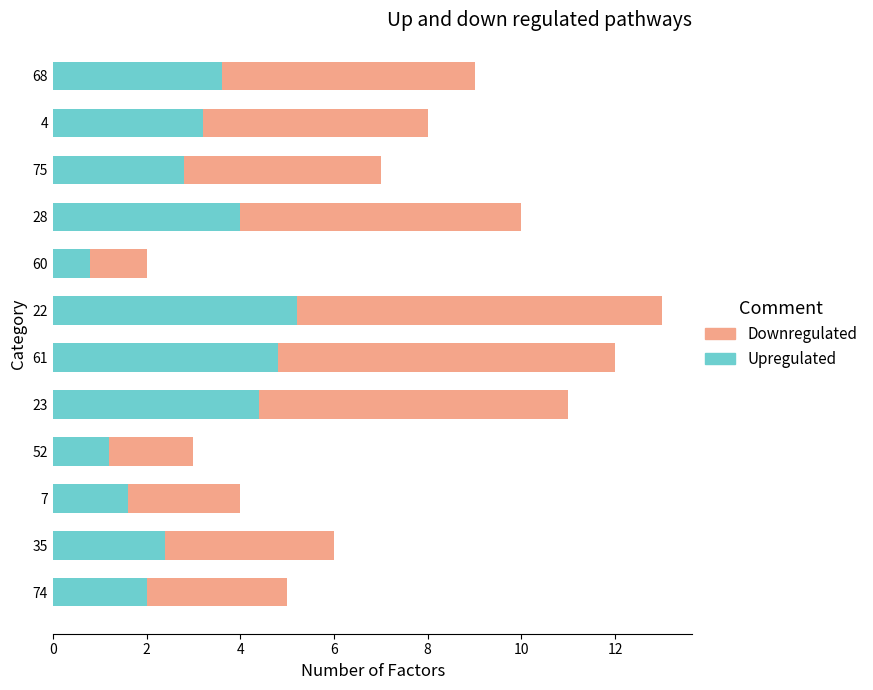

The value of Upregulated at 35 is 1.3. True or false?

False